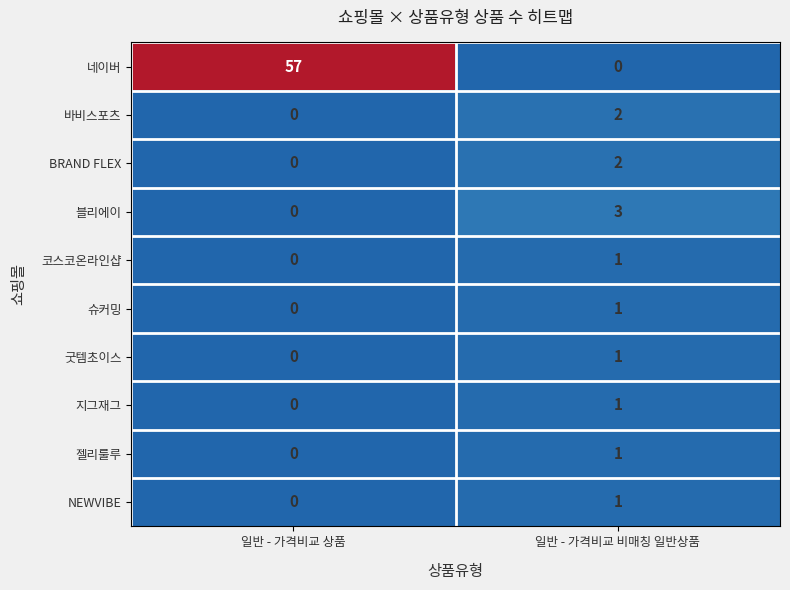

True or false: 블리에이 has a value of 3 at 일반 - 가격비교 비매칭 일반상품.

True